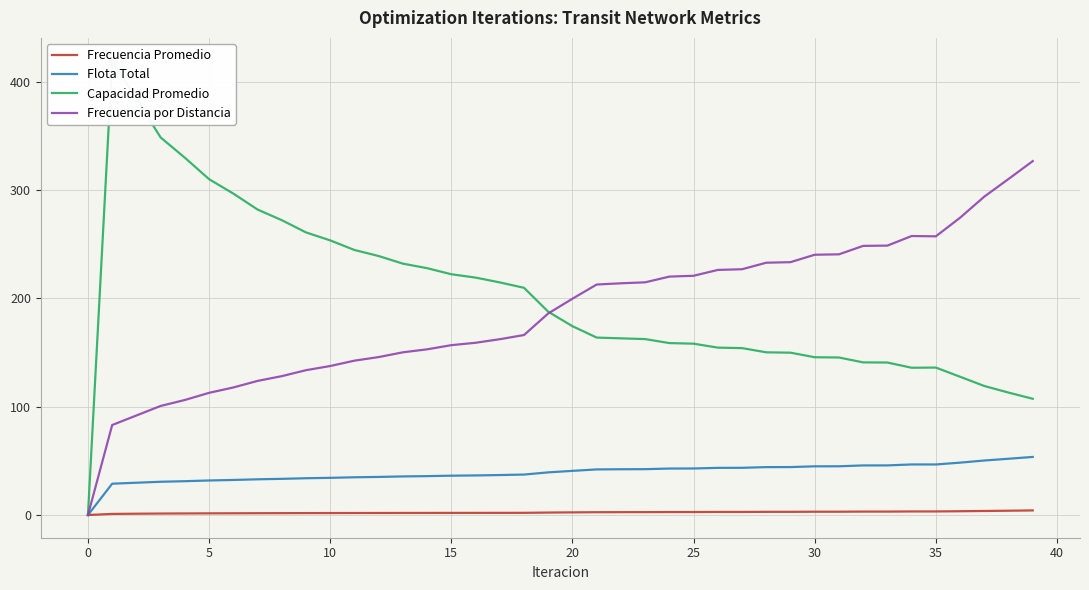

What is the value of the Flota Total point at the 25th from the left?

42.9